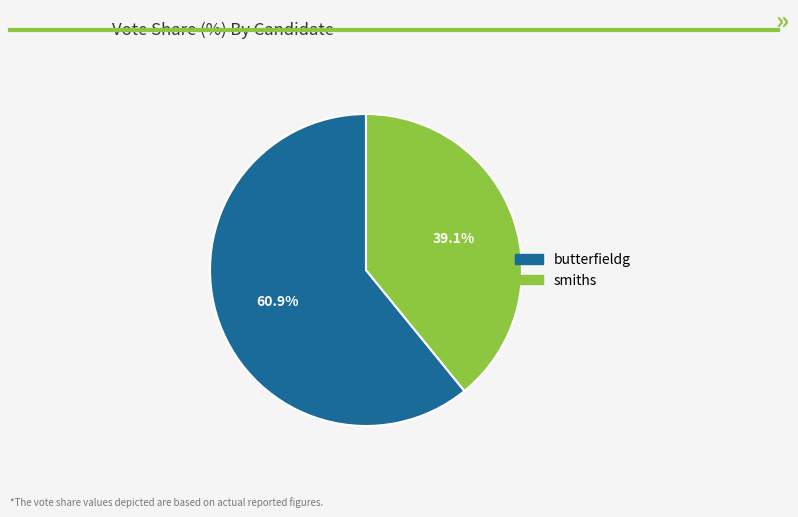

What is the smallest slice in the pie chart?

smiths